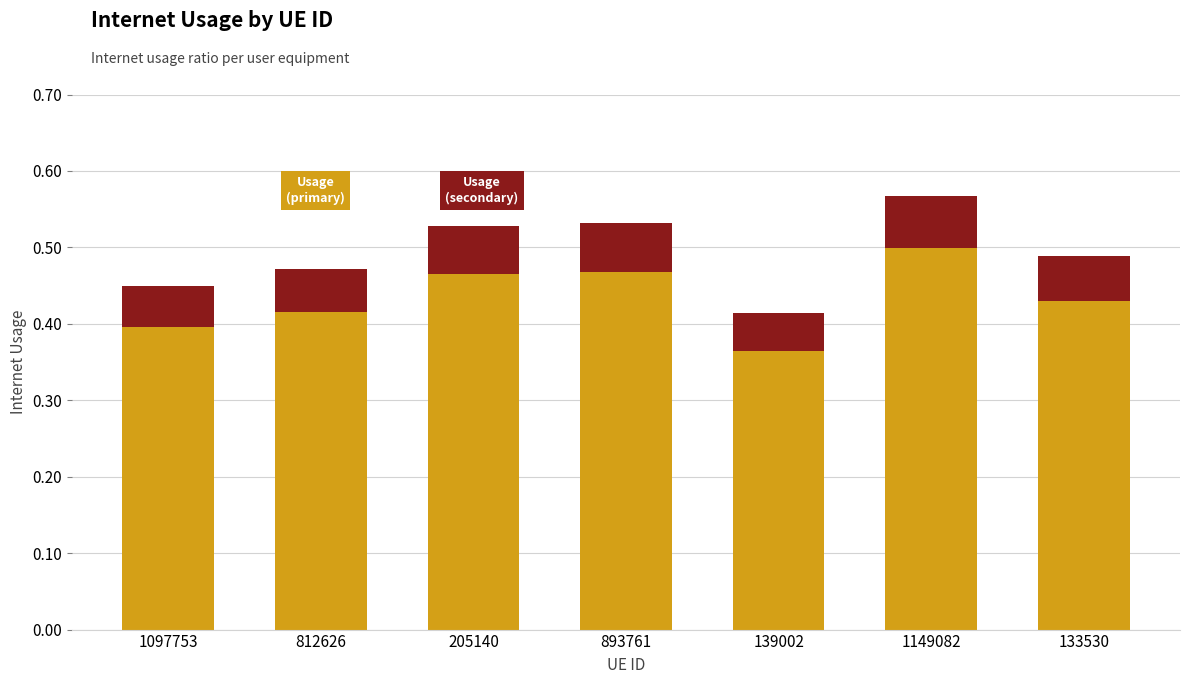

At which category is the sum across all series the highest?

1149082